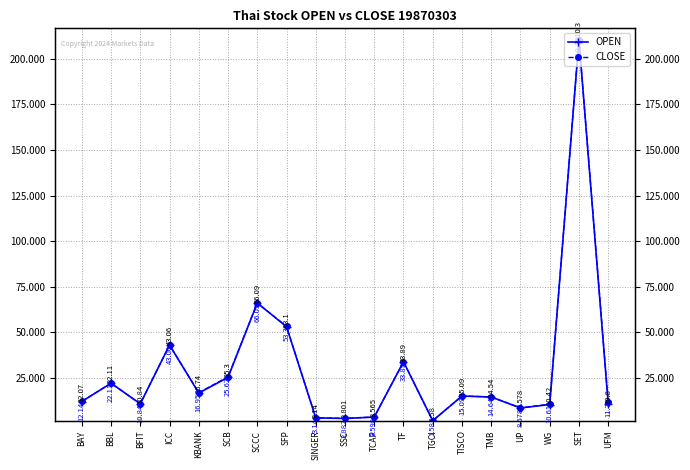

What is the total value across all series at BBL?

44.2